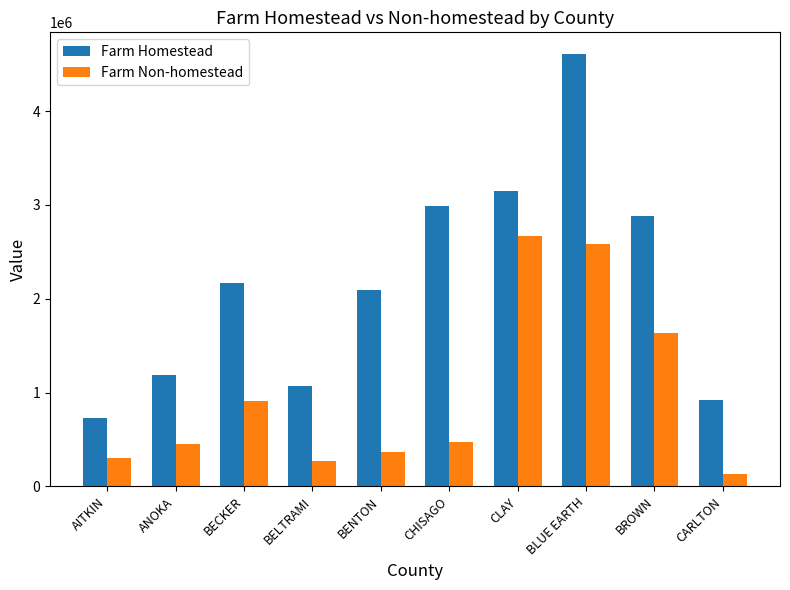

Is the value of Farm Homestead at BLUE EARTH greater than the value of Farm Non-homestead at CHISAGO?

Yes